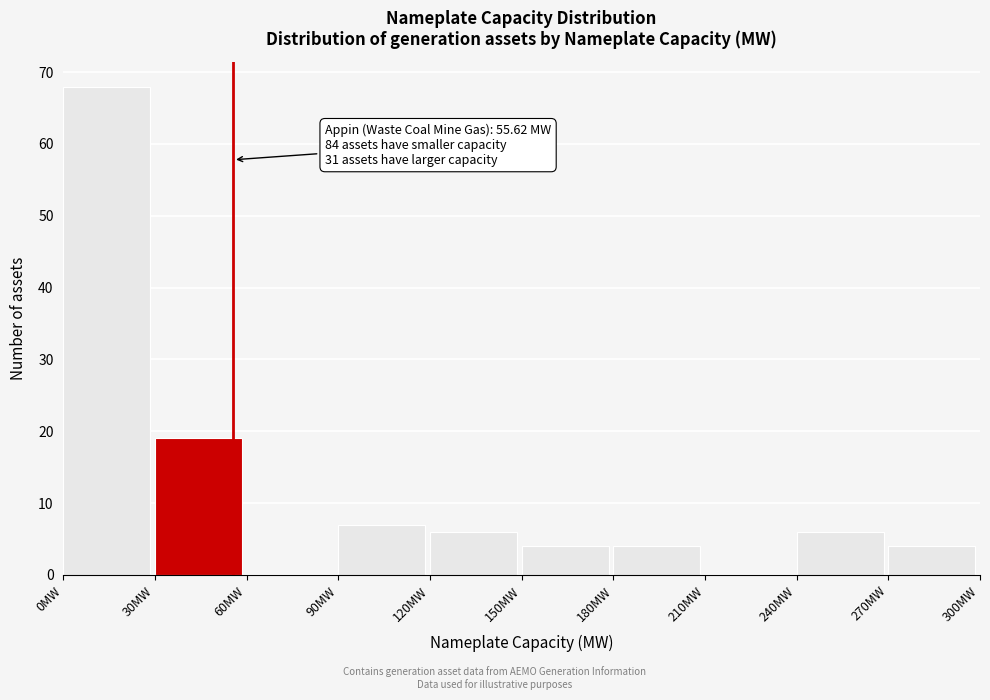

Over which range of the x-axis is the bar tallest?

0 to 30